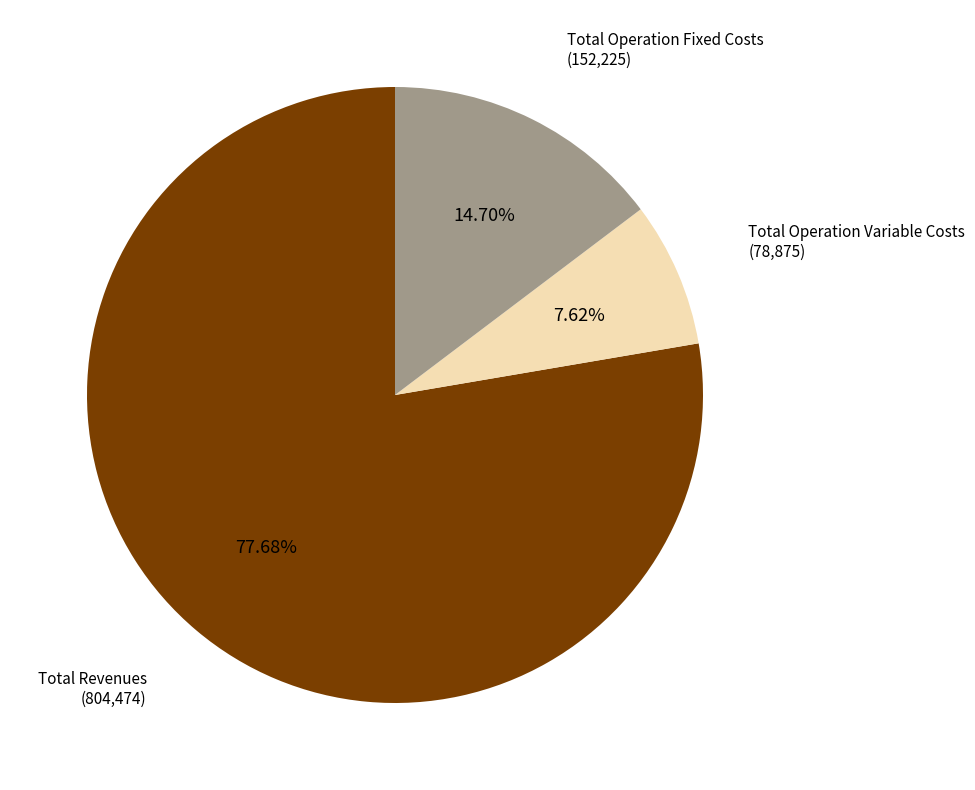

Is Total Revenues the majority of the pie?

Yes